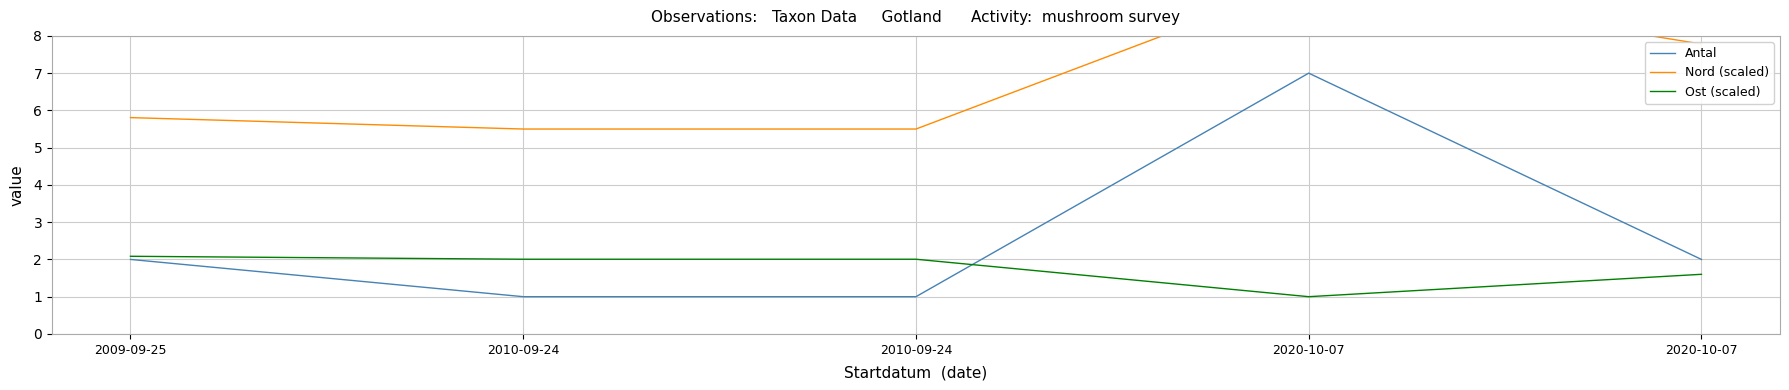

What value does the Antal series have at 2010-09-24?

1.0